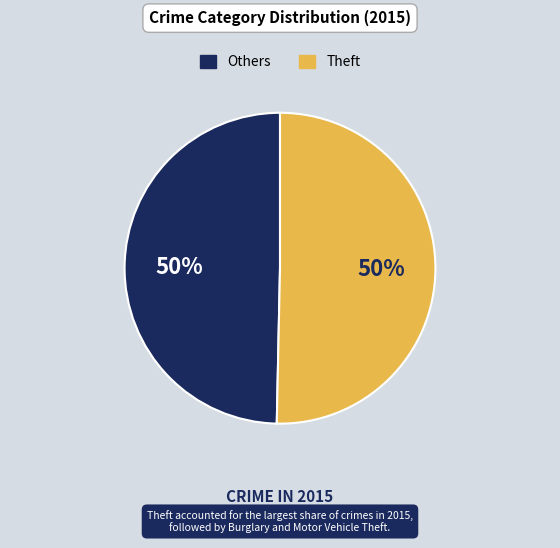

To the nearest percent, what is the average slice percentage?

50%